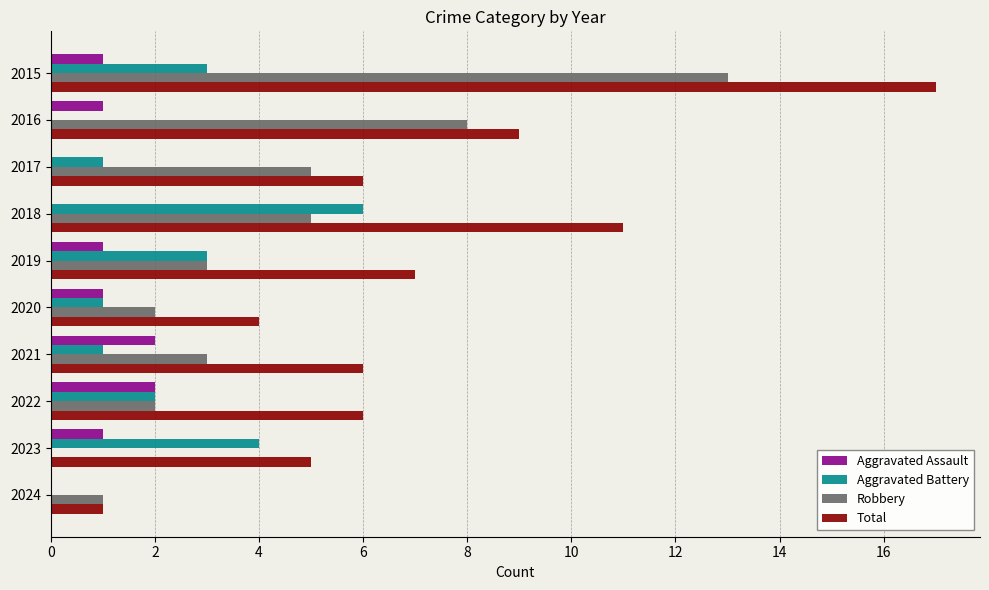

What is the sum of the Aggravated Battery values at 2022 and 2023?

6